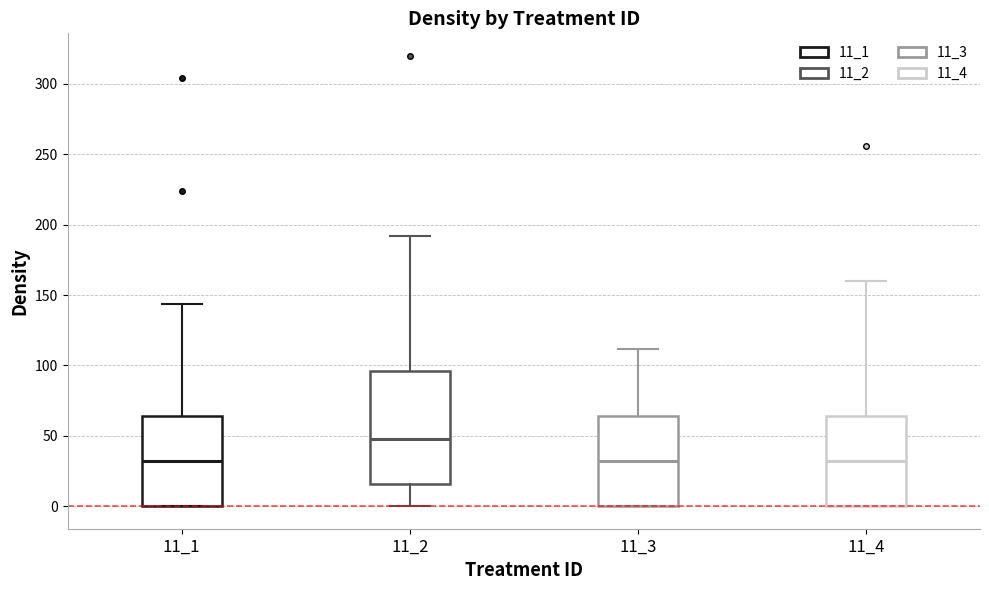

Comparing the boxes themselves (not the whiskers), which one is the tallest?

11_2